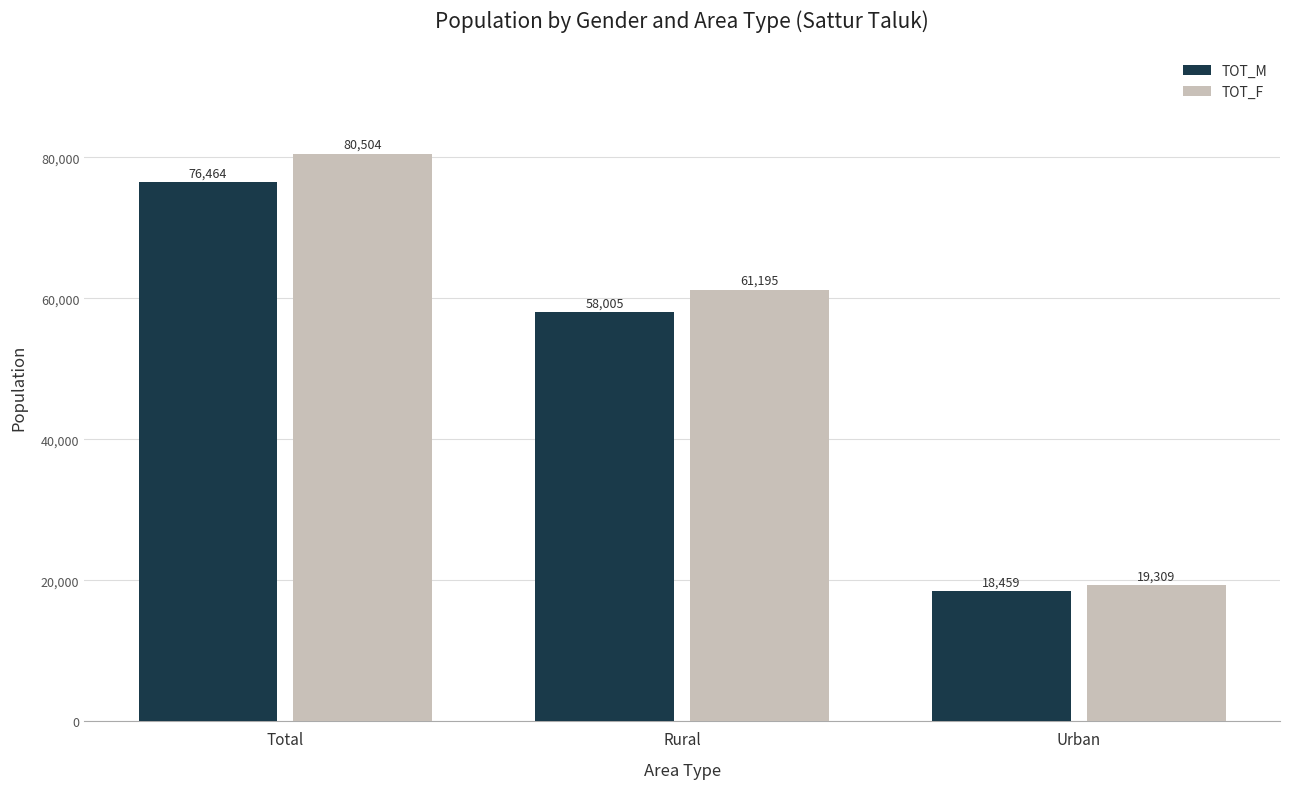

Is the value of TOT_M at Urban greater than the value of TOT_F at Total?

No